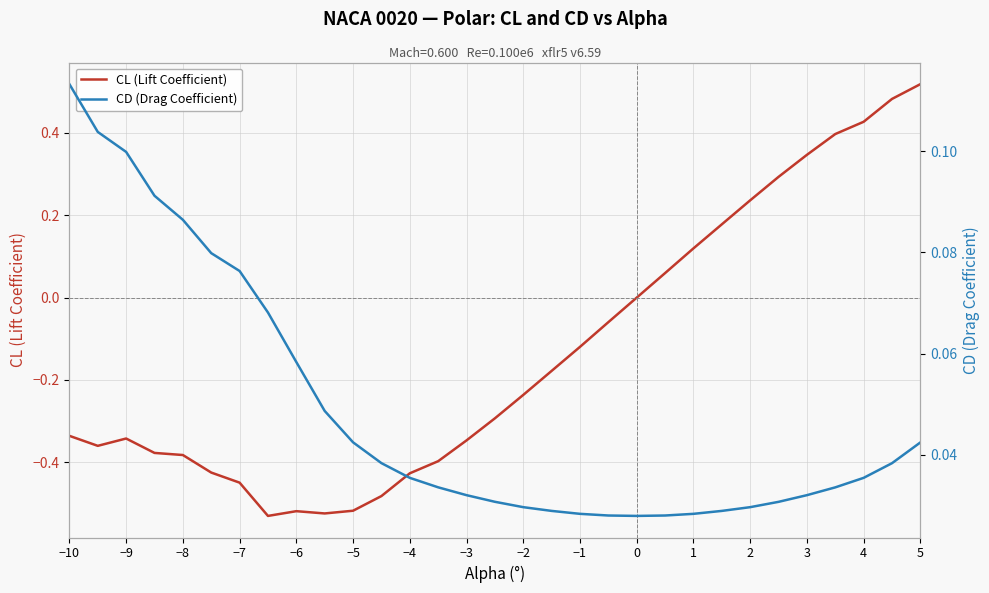

What are all the series names shown in the legend?

CL (Lift Coefficient), CD (Drag Coefficient)